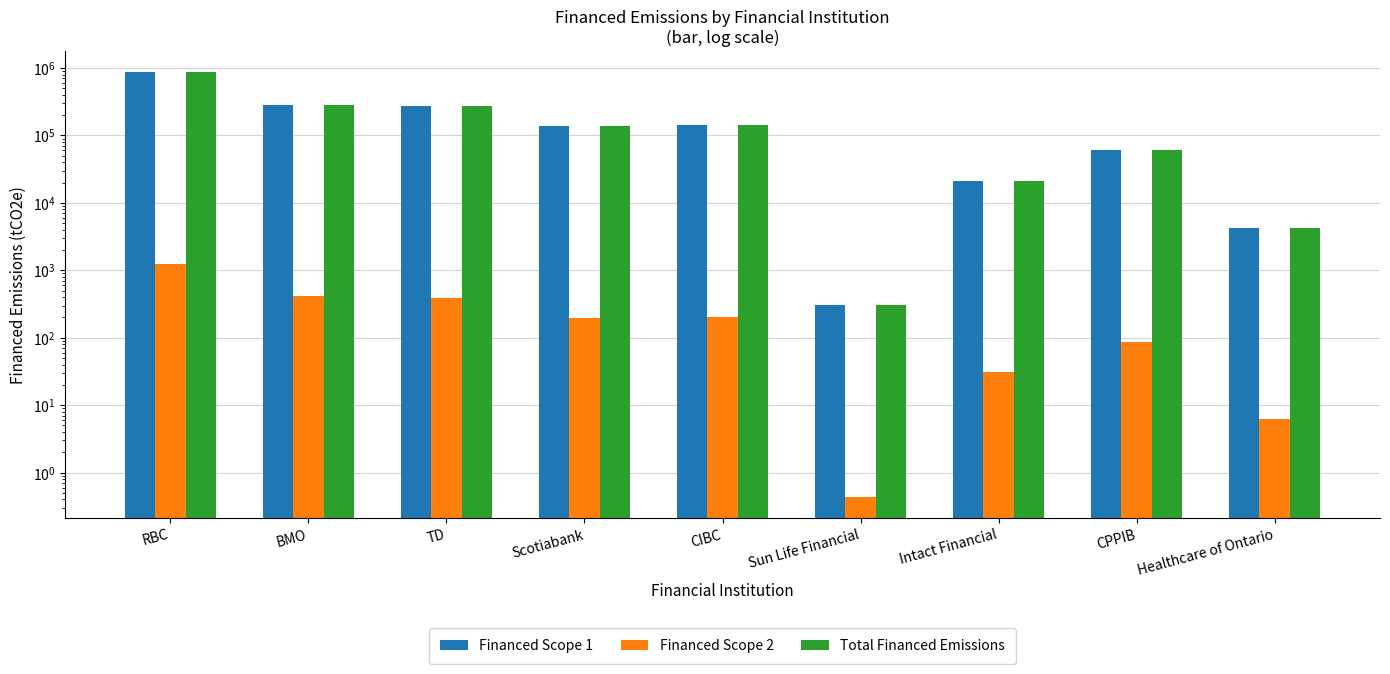

The Total Financed Emissions series shows 284647.9 at BMO. True or false?

True